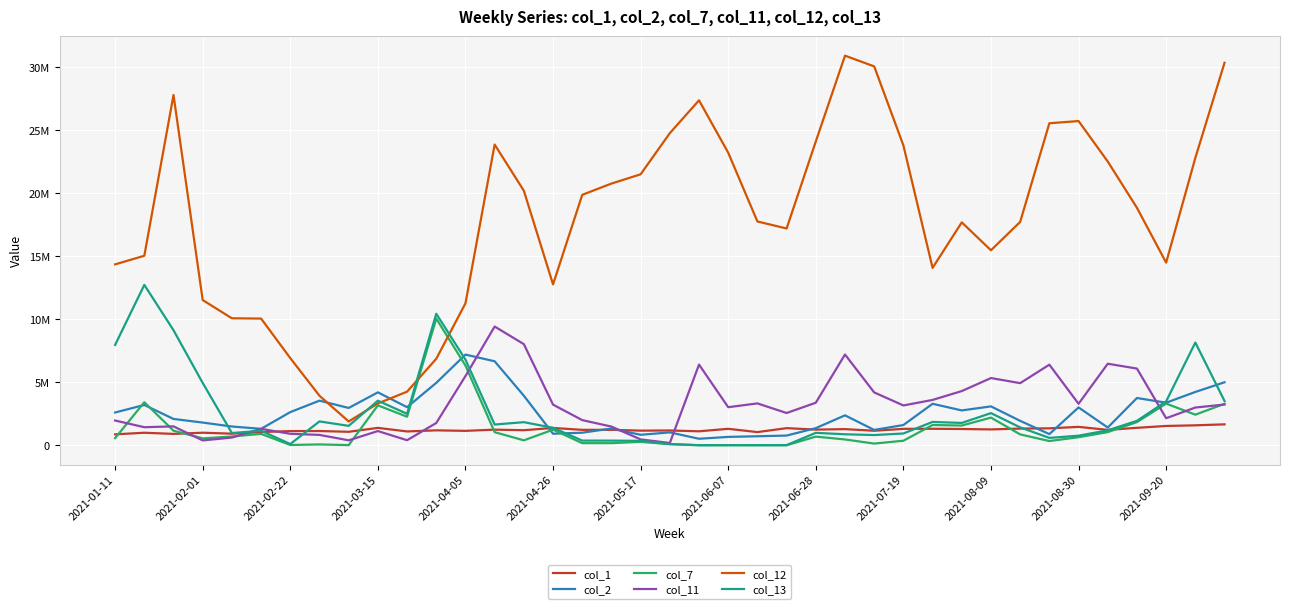

What is the highest value of the col_2 series?

7191018.0